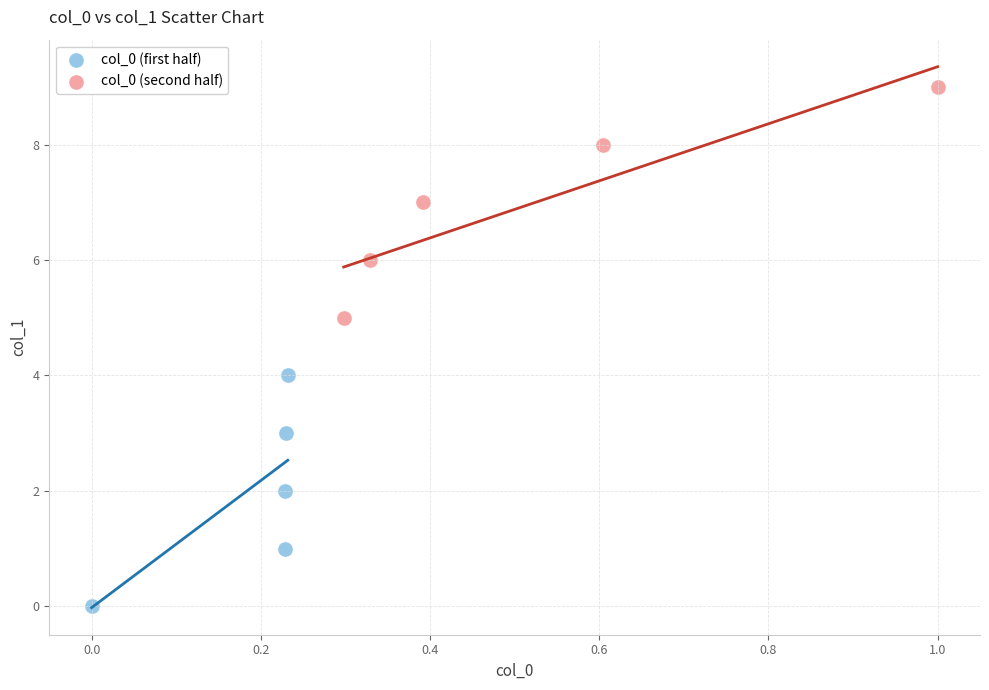

Which series contains the highest Y value?

col_0 (second half)